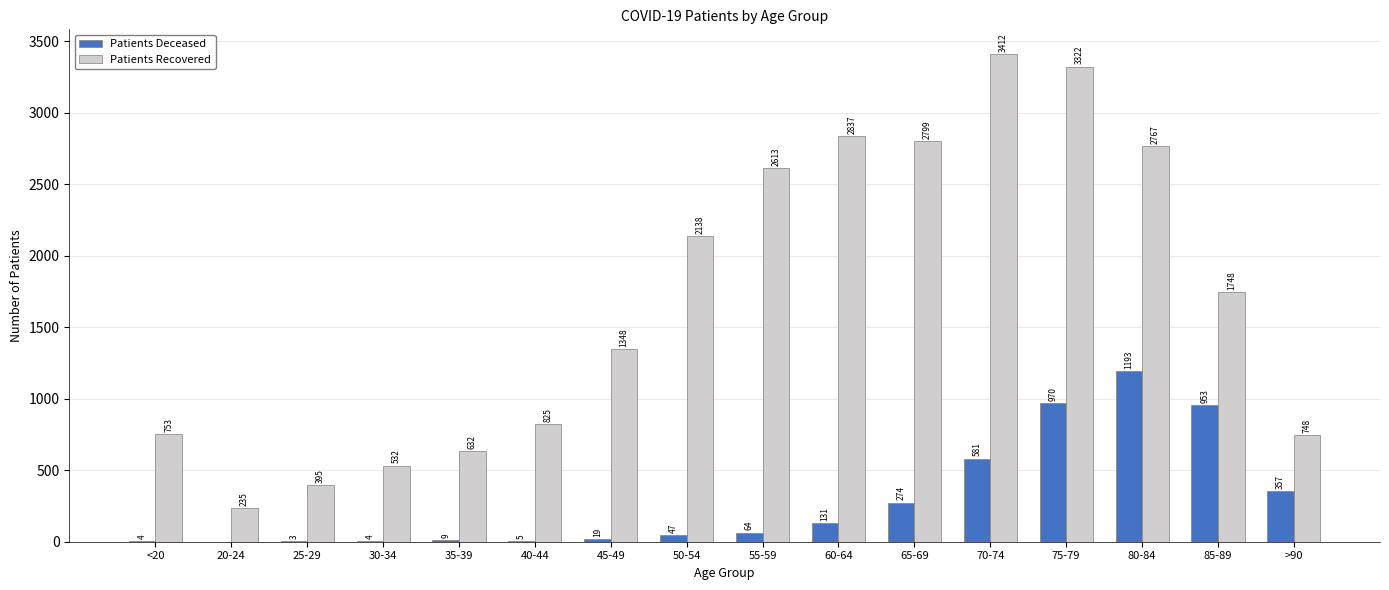

What value does the Patients Deceased series have at 65-69, to the nearest 100?

300